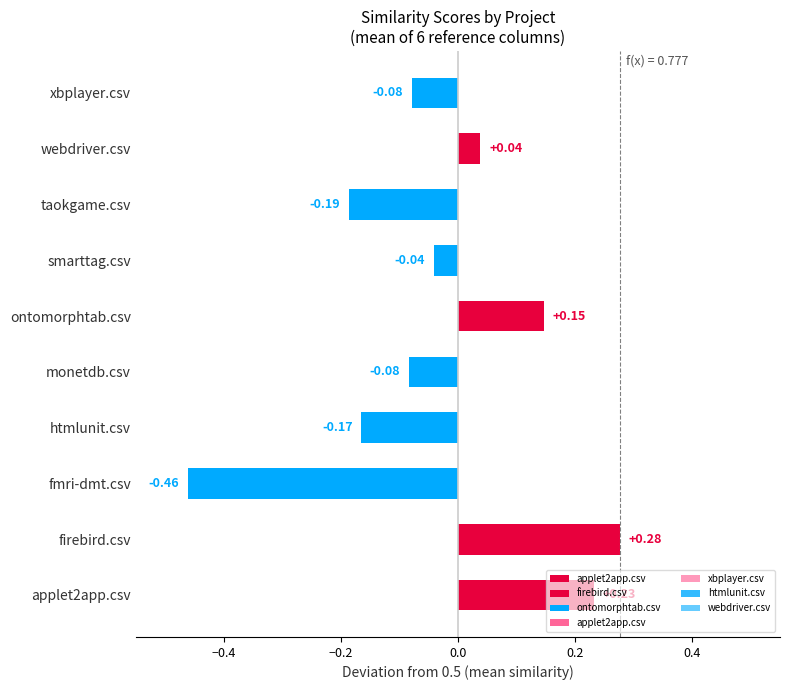

What is the total value across all series at xbplayer.csv?

-0.5